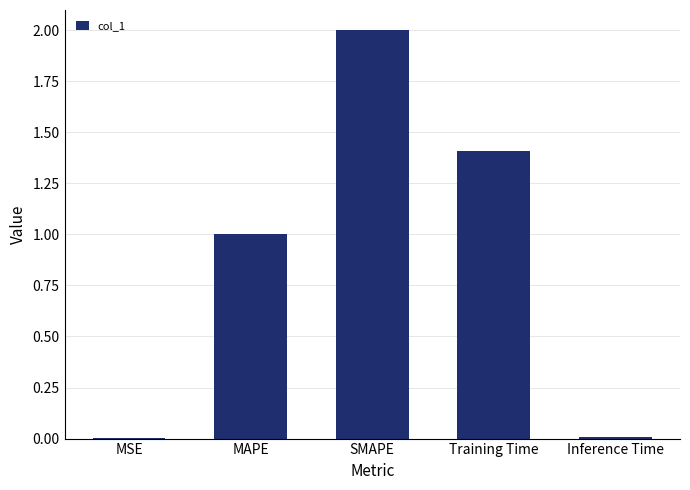

What is the ratio of the value at Training Time to the value at SMAPE?

0.7